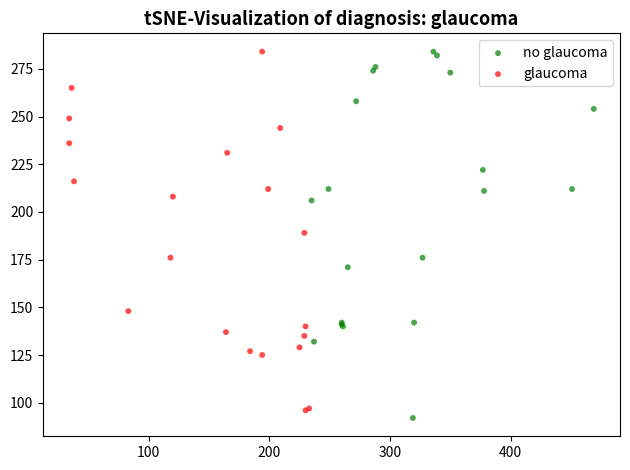

What are all the series names shown in the legend?

no glaucoma, glaucoma